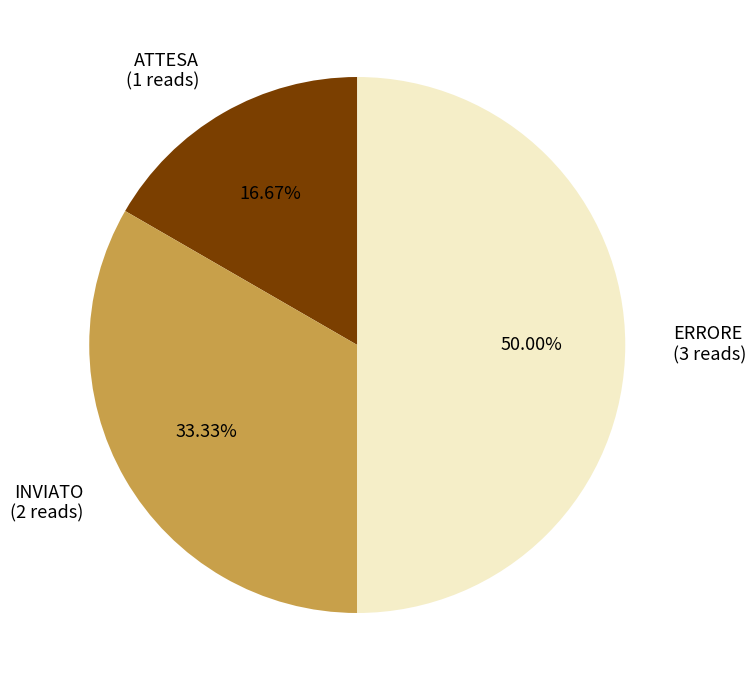

The ERRORE slice represents 50% of the pie. True or false?

True